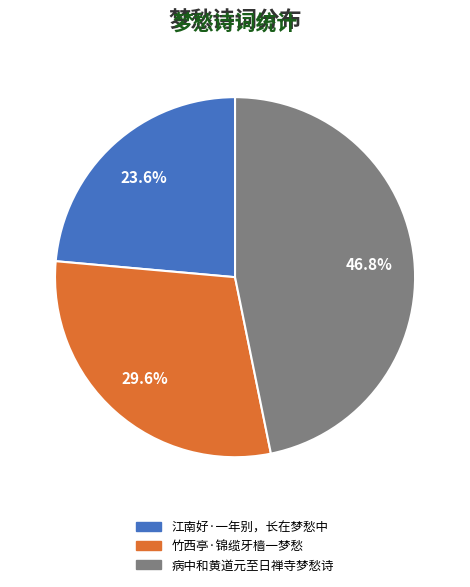

How many slices are in this pie chart?

3